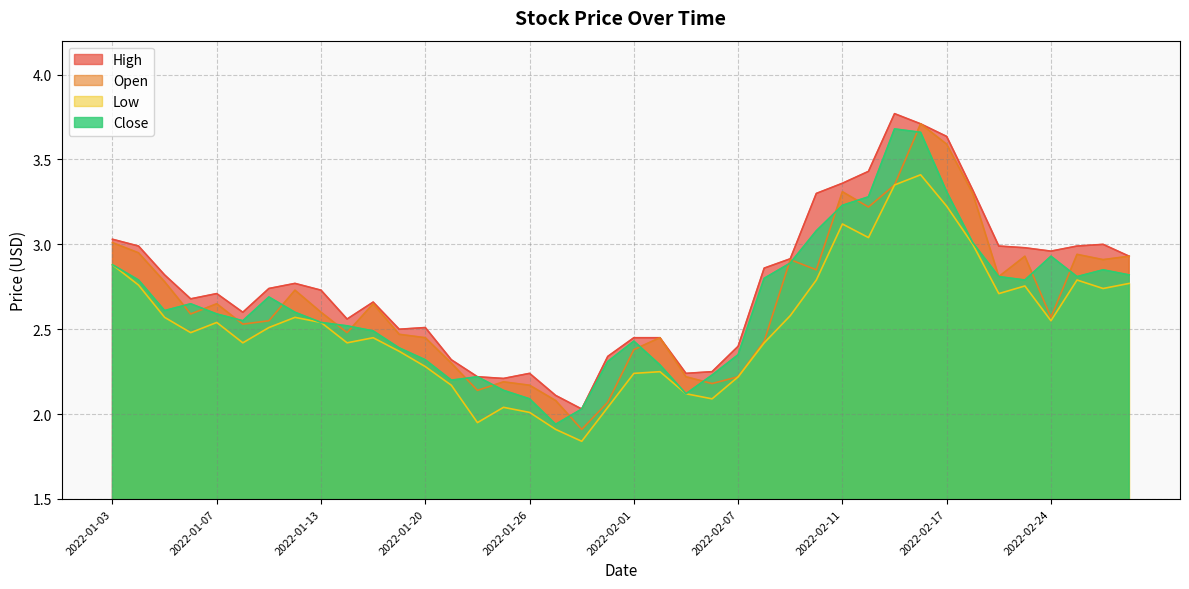

True or false: High and Close intersect in this chart.

False